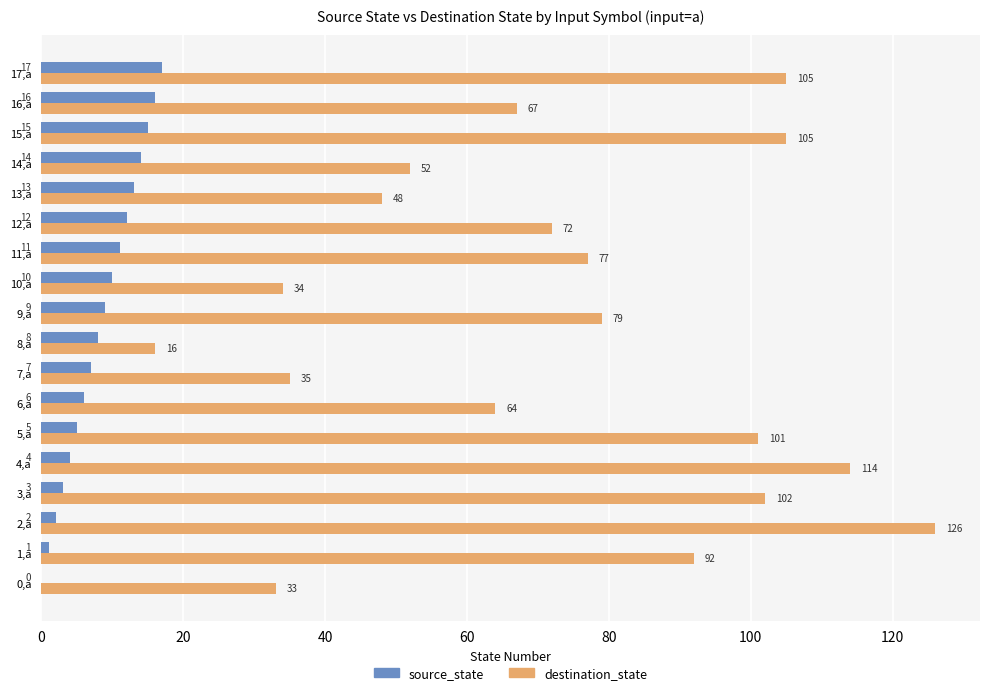

What is the sum of the destination_state values at 12,a and 3,a?

174